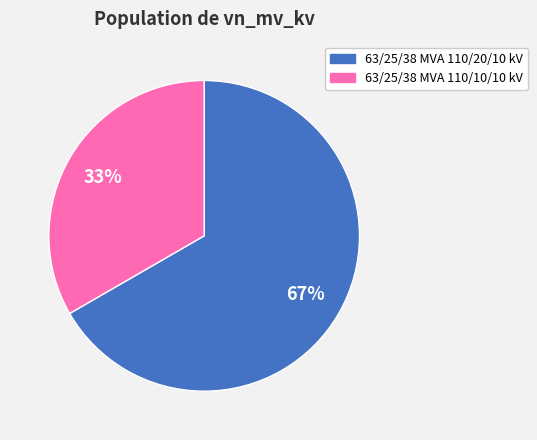

The 63/25/38 MVA 110/20/10 kV slice represents 54% of the pie. True or false?

False